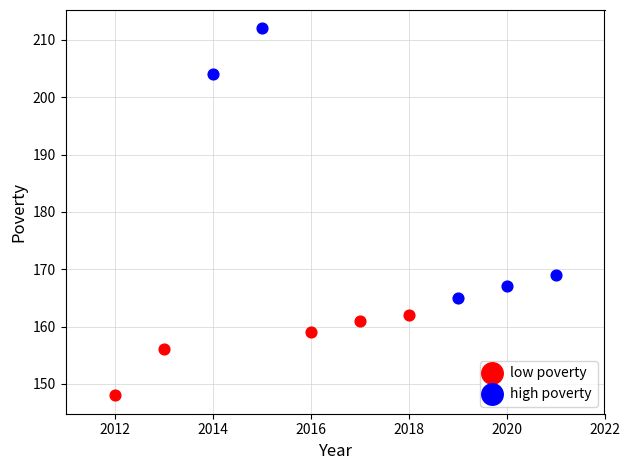

Which series has the largest Y range (max minus min)?

high poverty